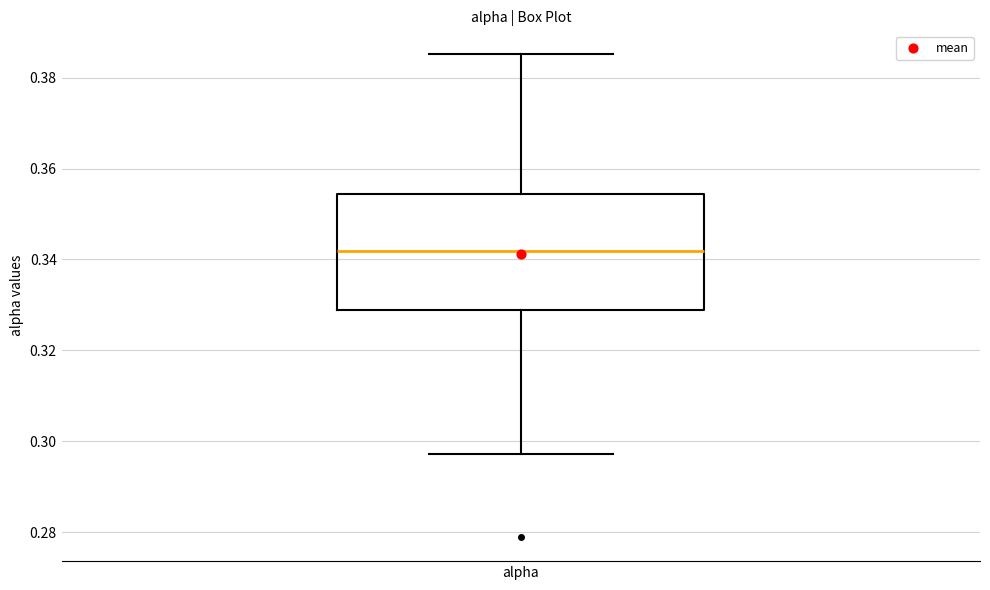

Transcribe this box plot: give where the median line is, the range the box spans, and where the two whiskers end, as read against the y-axis. The values are not printed on the chart, so give them approximately, as read against the axis.

median 0.342, box 0.328 to 0.354, whiskers 0.298 to 0.386